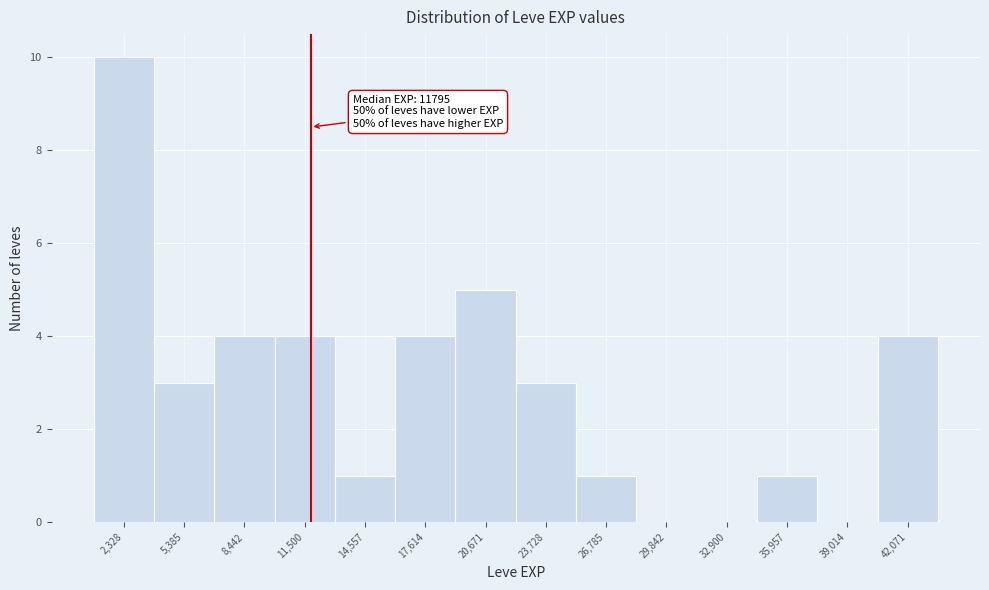

Which range on the x-axis has the tallest bar?

1000 to 4000